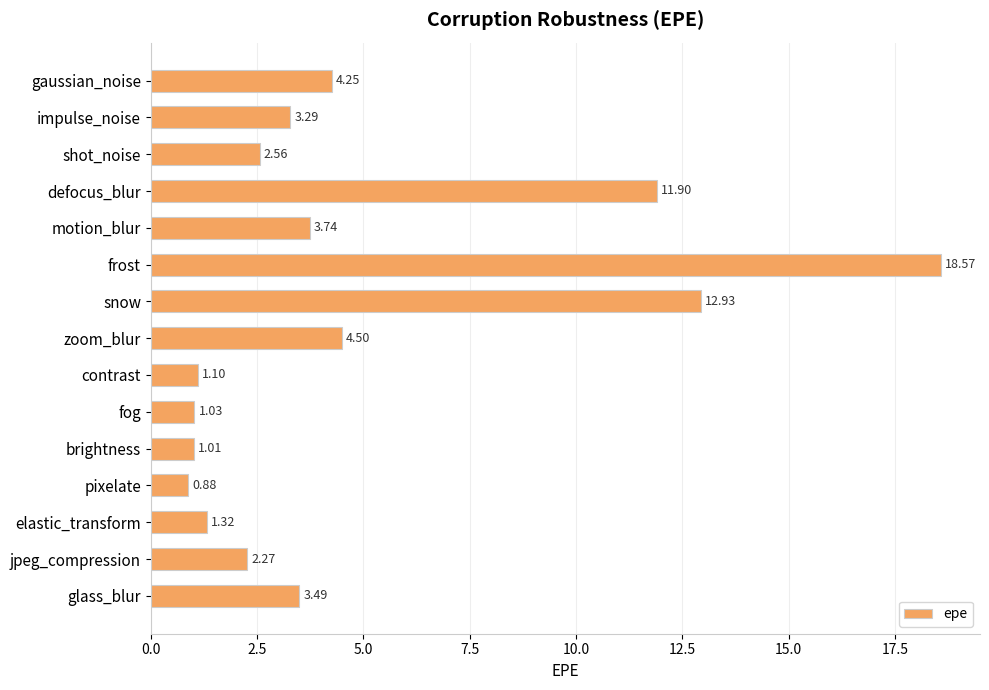

What is the label of the 13th bar from the bottom?

shot_noise